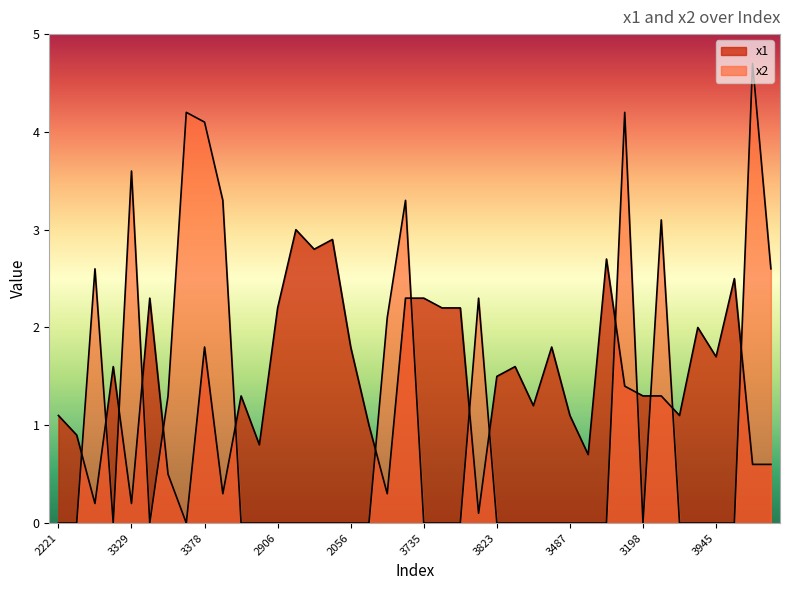

What is the greatest value displayed?

4.7